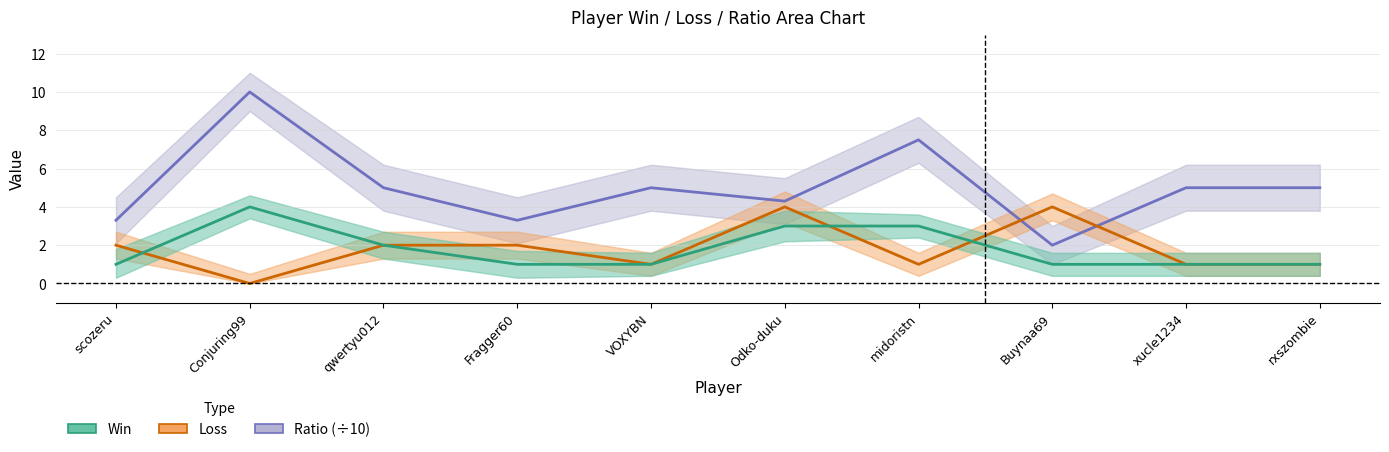

Is it true that Loss equals 0.6 at midoristn?

False